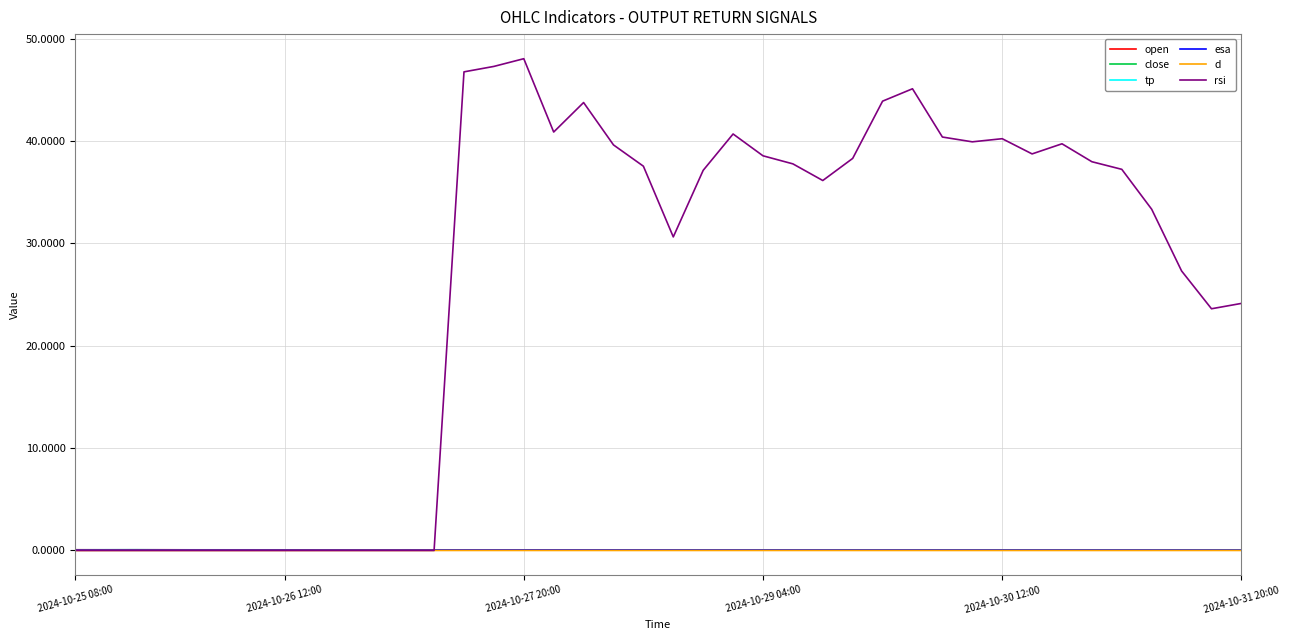

Which series has the widest spread of values?

rsi